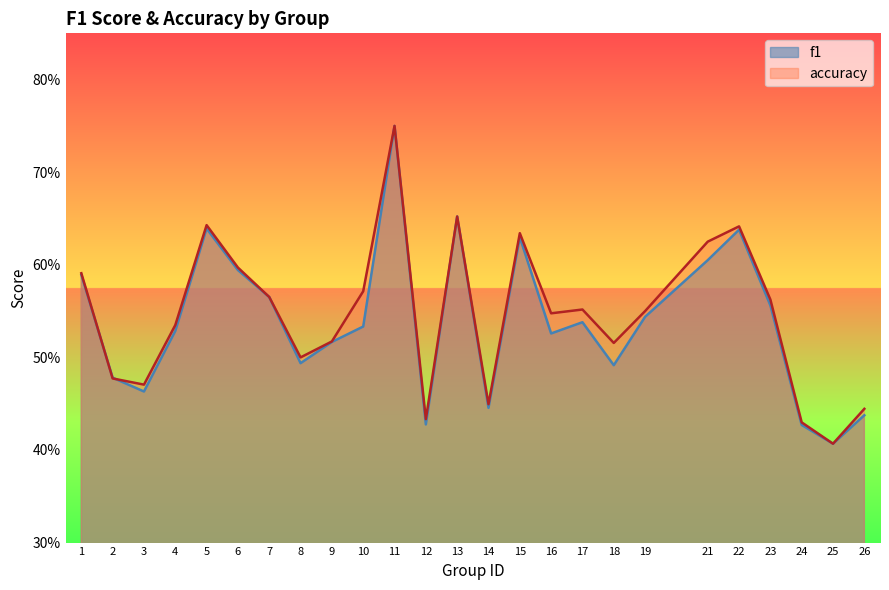

At which category does the chart reach its peak across all series?

11